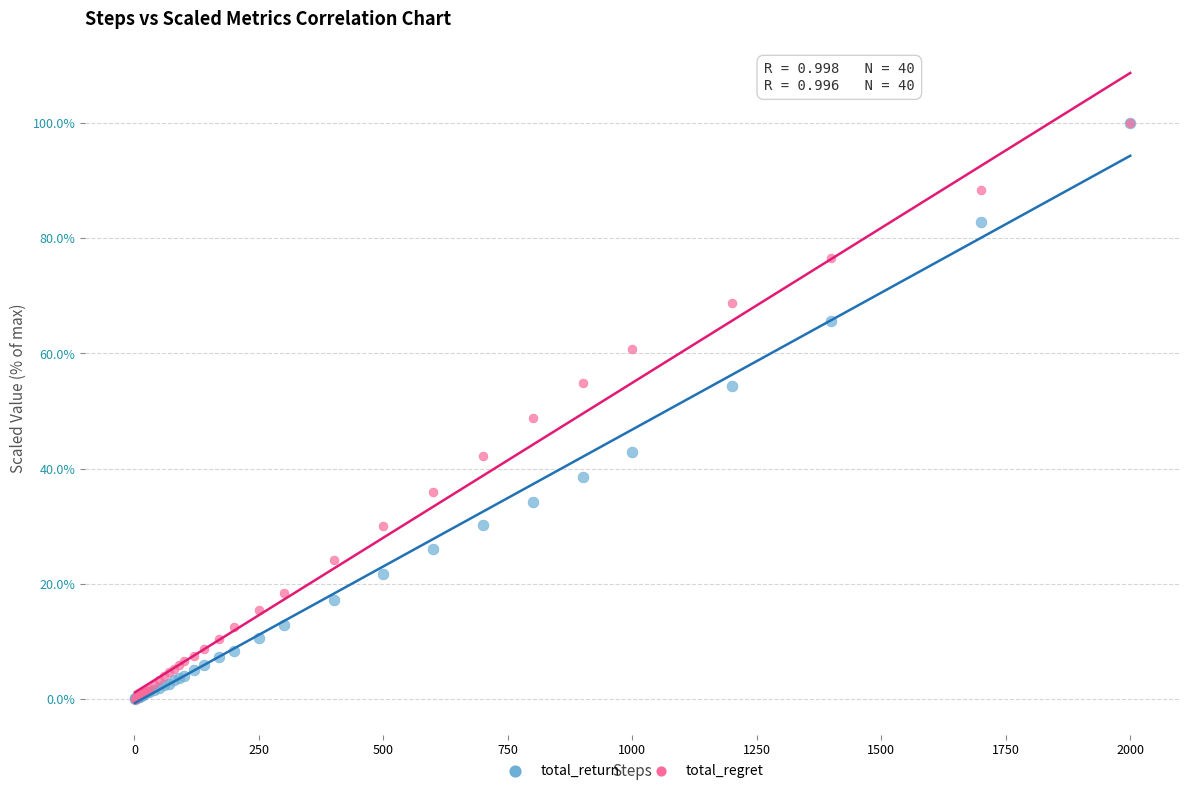

Across all series, what Y value is closest to 50?

48.7